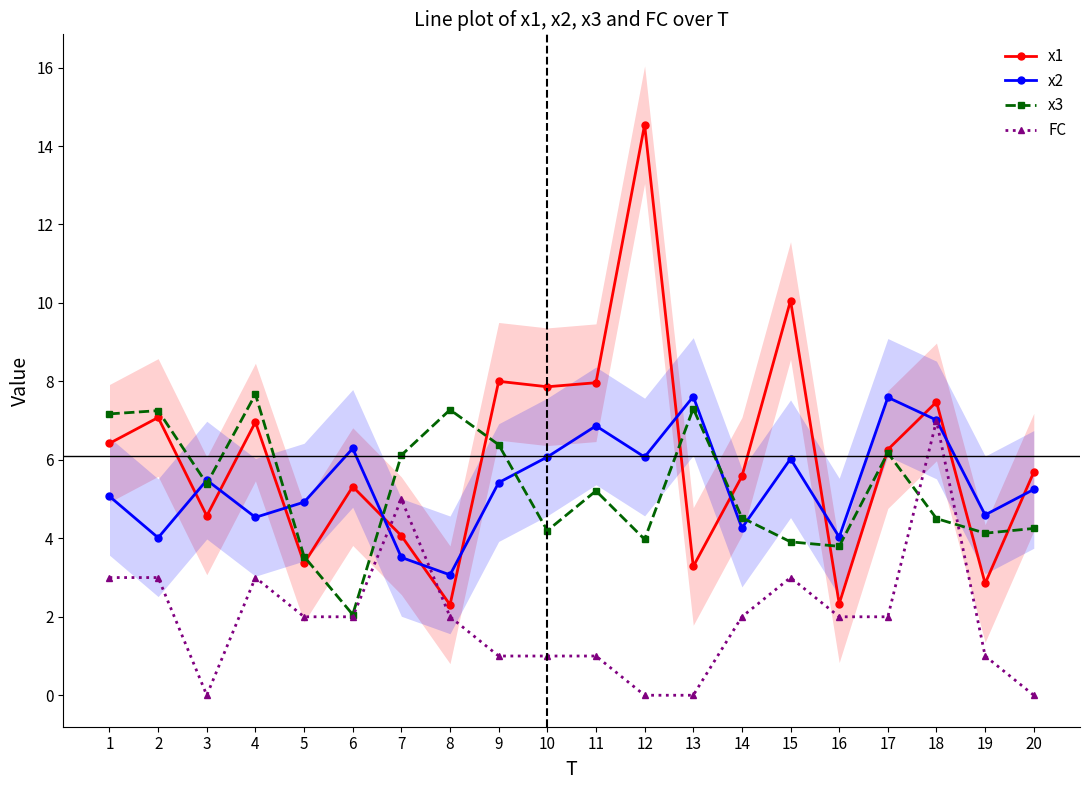

After their last crossing, which series has the higher values: x2 or x3?

x2